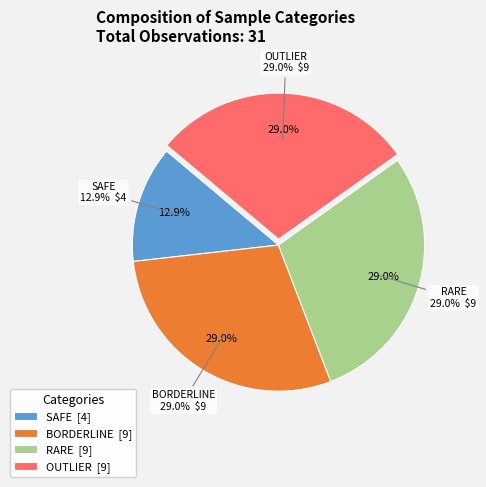

What is the largest slice in the pie chart?

RARE